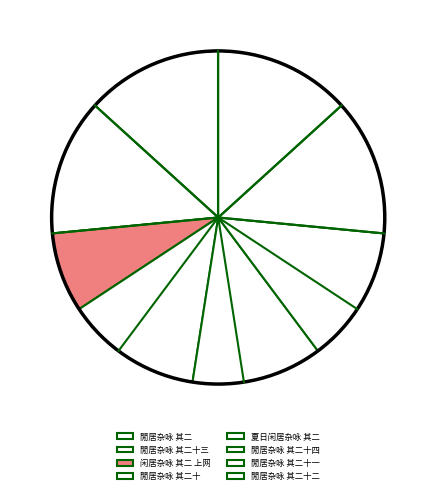

How many slices are in this pie chart?

8